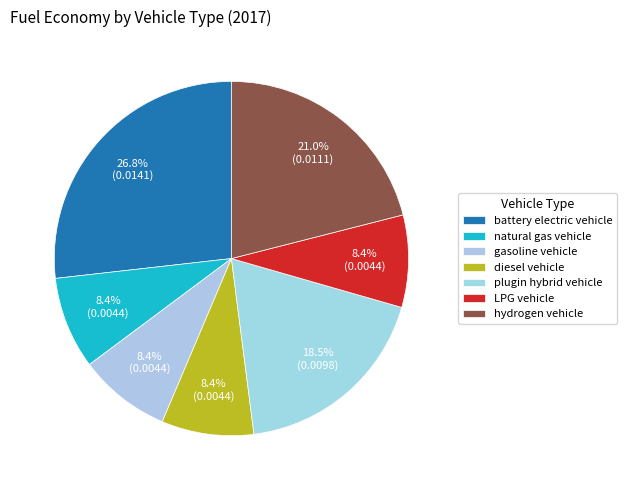

Do diesel vehicle and plugin hybrid vehicle together represent more than half of the pie?

No